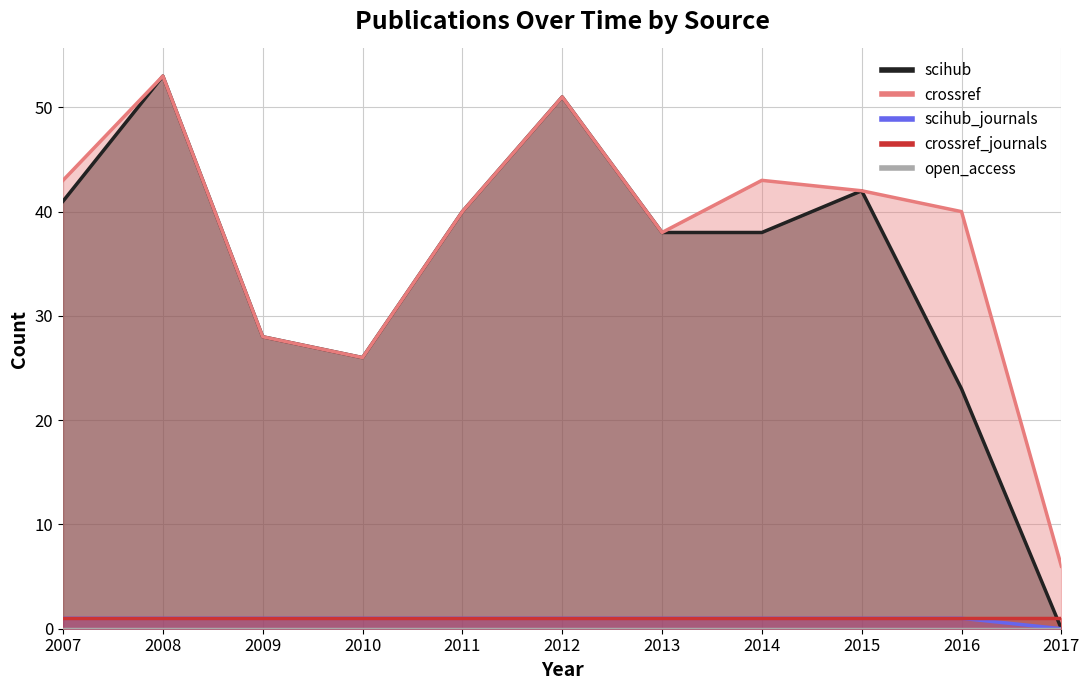

Where is scihub_journals nearest to the value 0?

2017